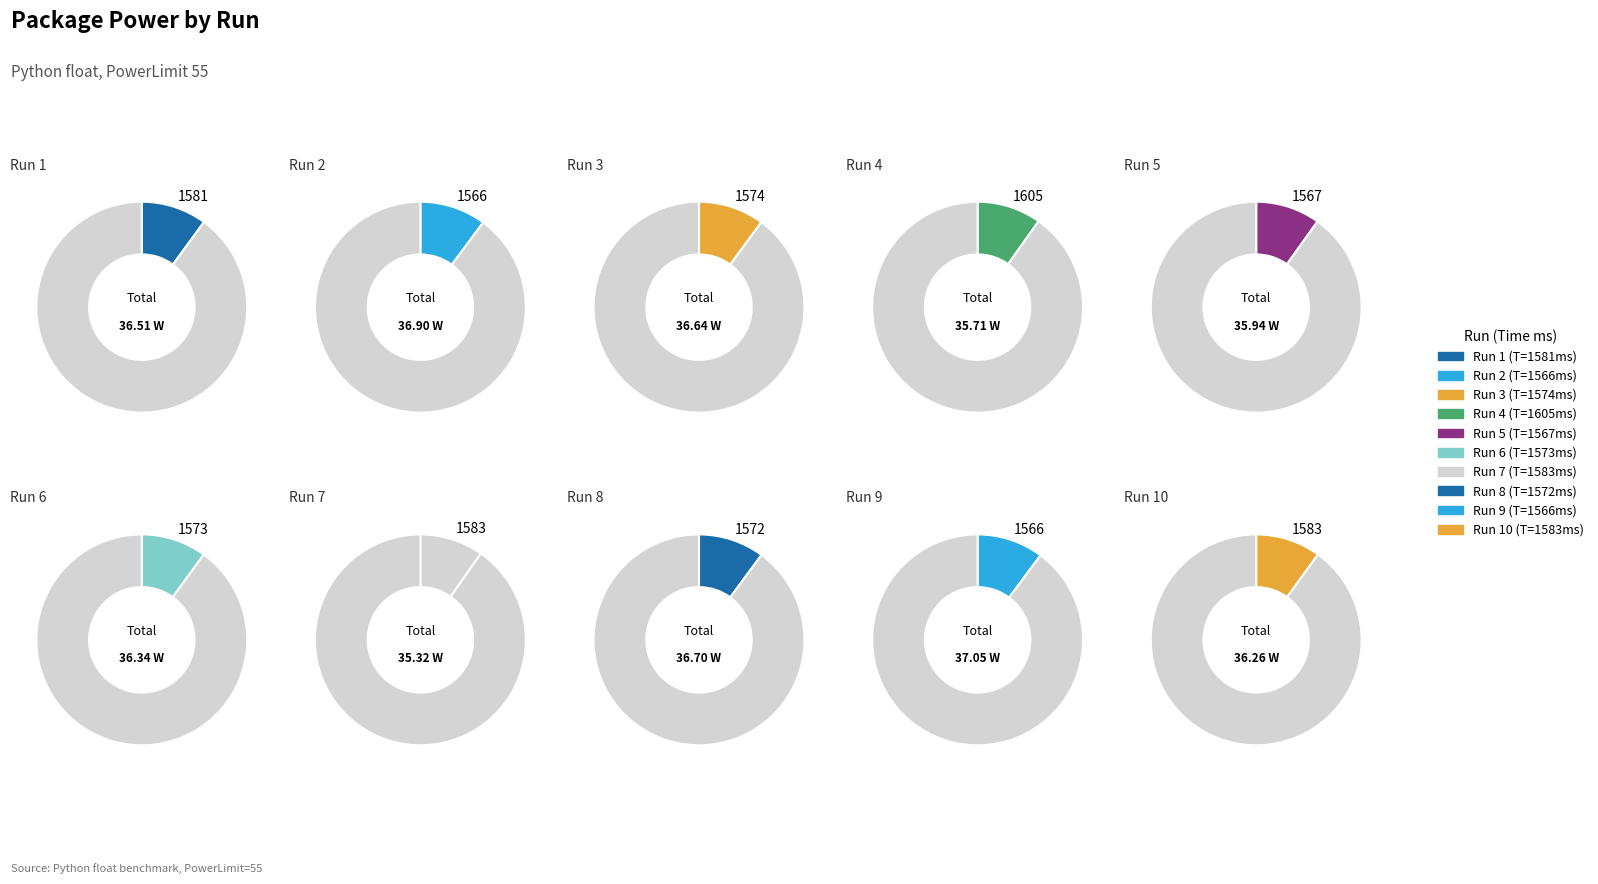

Rank the categories by value from lowest to highest.

1583, 1605, 1567, 1583, 1573, 1581, 1574, 1572, 1566, 1566